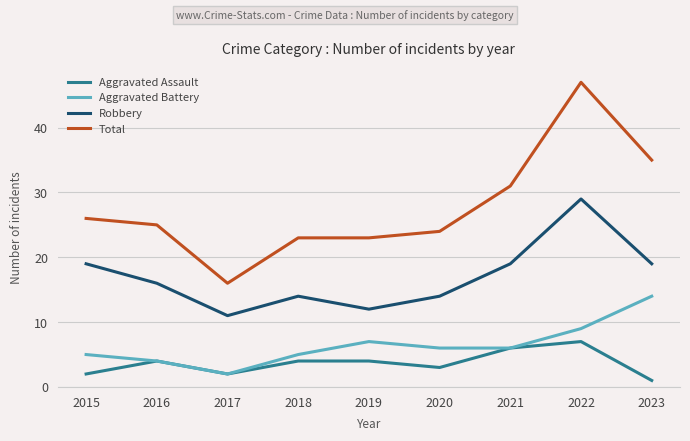

What is the difference between the maximum and second lowest values in the Total series?

24